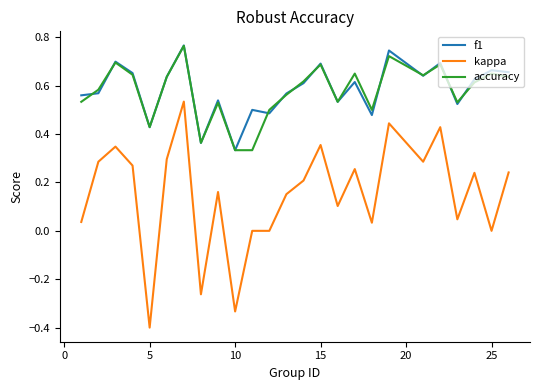

Which series has the widest spread of values?

kappa